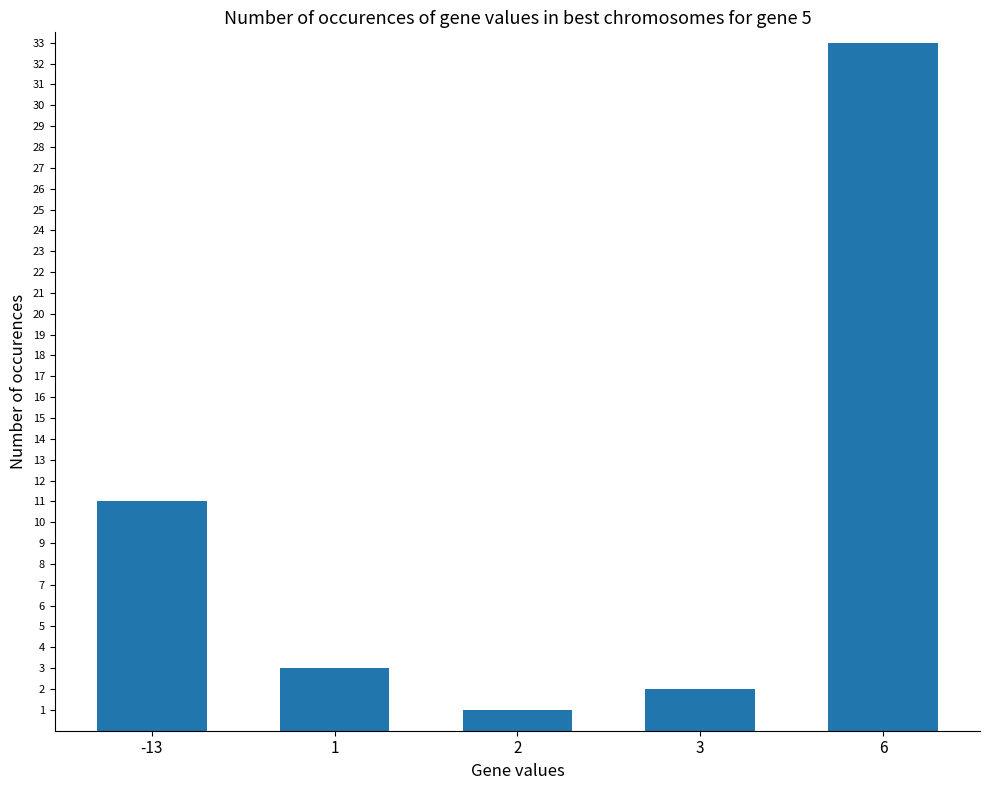

List the labels in order of value, smallest first.

2, 3, 1, -13, 6